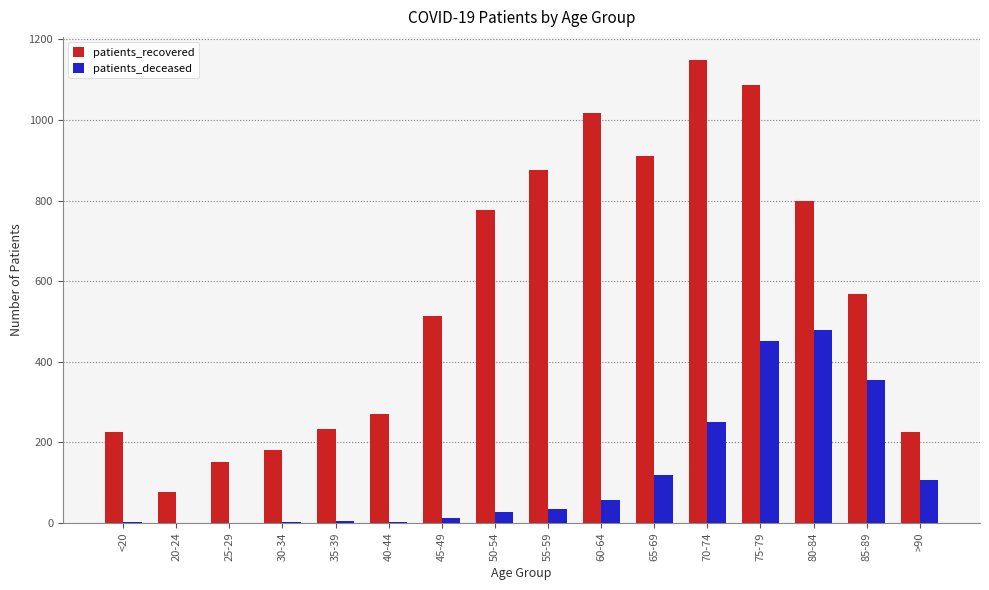

How many categories are shown in the chart?

16